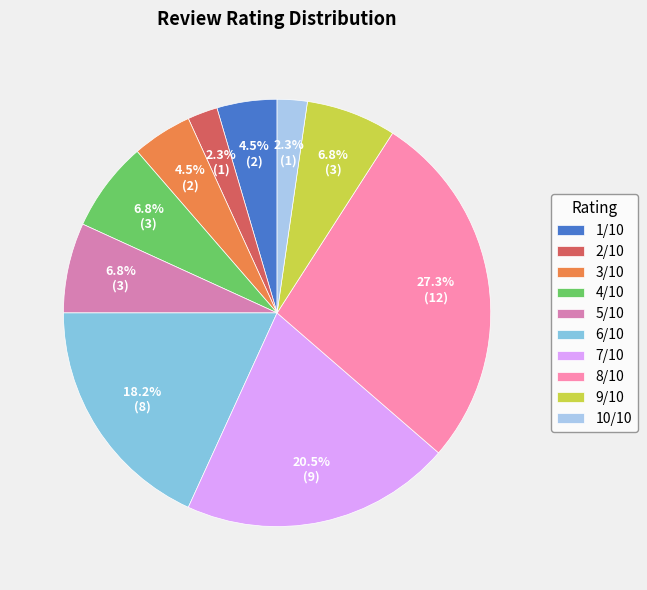

Is there a majority slice in this chart?

No